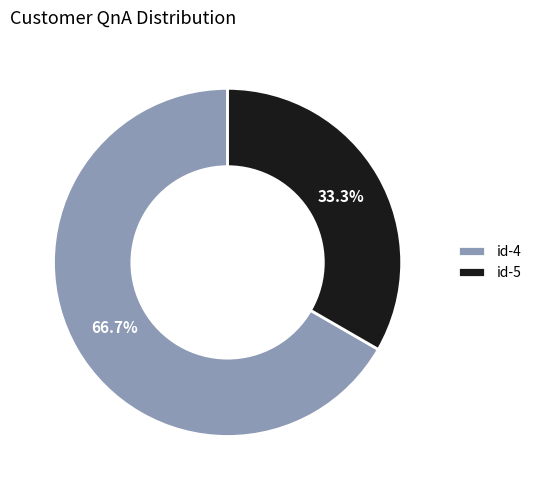

Which category accounts for the majority?

id-4